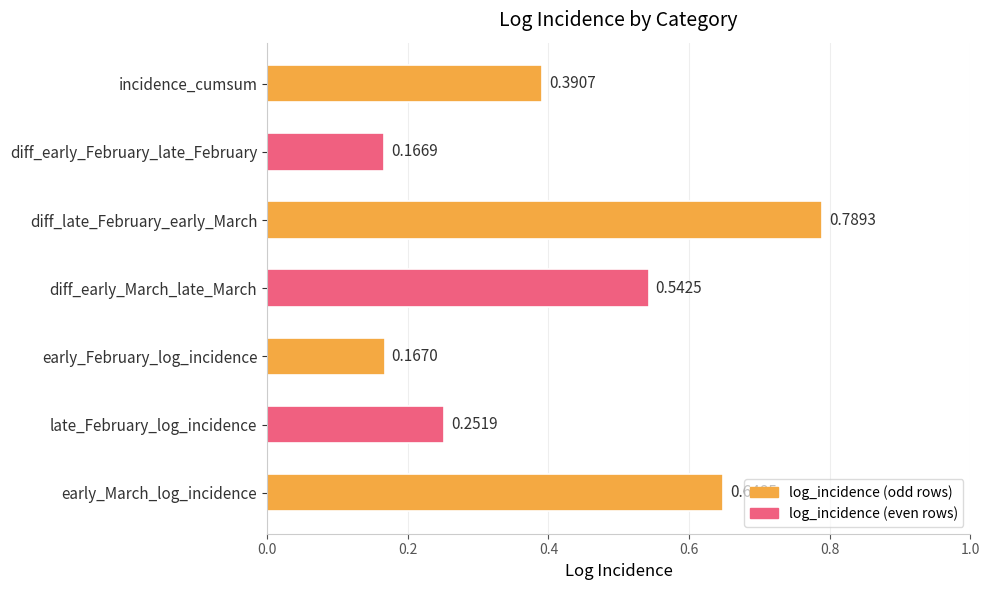

Rank the categories by value from lowest to highest.

diff_early_February_late_February, early_February_log_incidence, late_February_log_incidence, incidence_cumsum, diff_early_March_late_March, early_March_log_incidence, diff_late_February_early_March